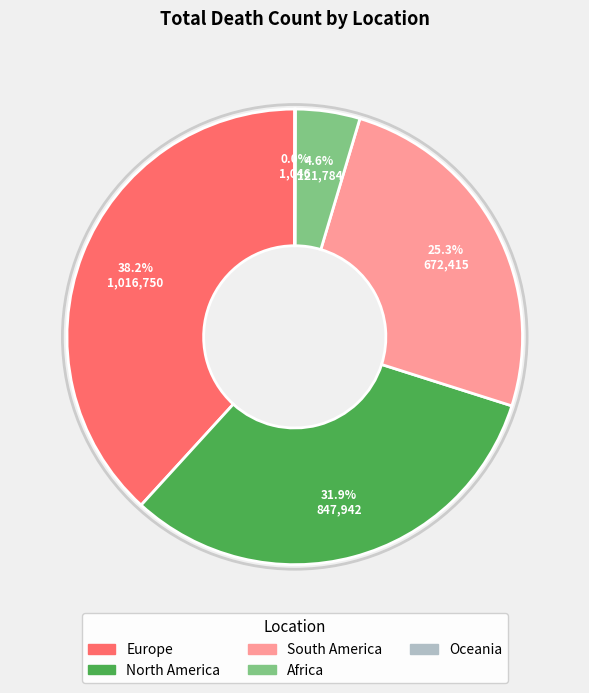

To the nearest percent, what is the difference between the largest and smallest slice percentages?

38%